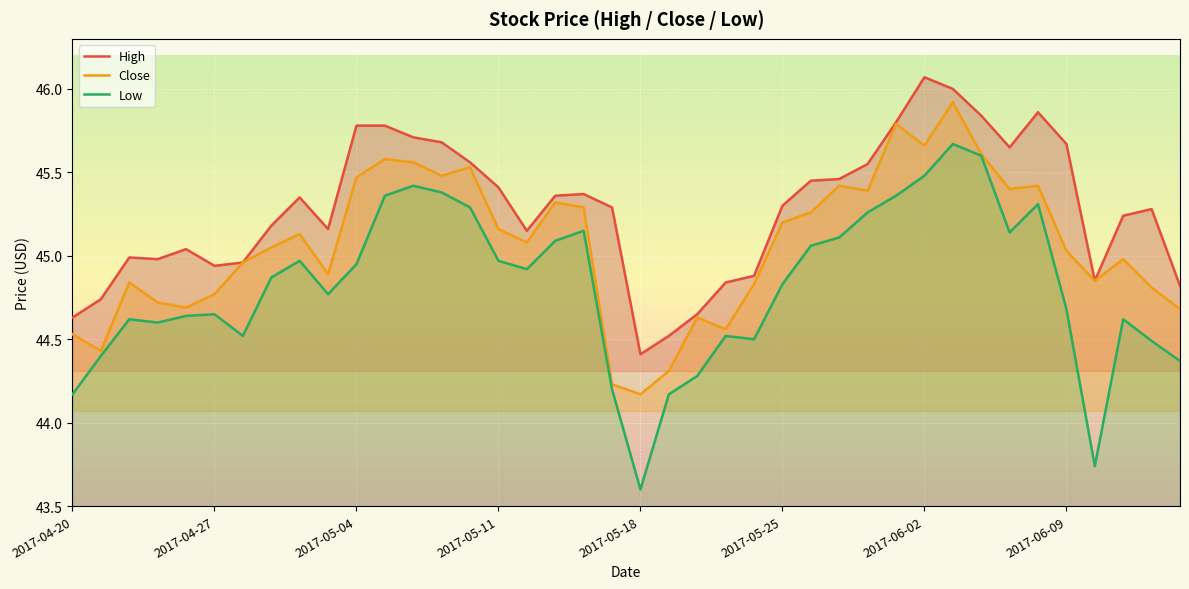

Between 2017-05-04 and 2017-06-07, which is larger?

2017-05-04